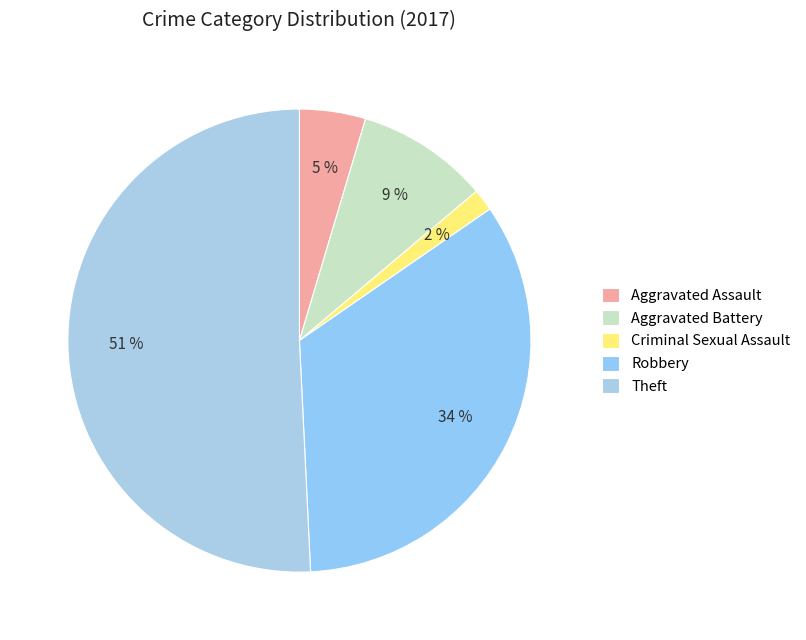

Is it true that Aggravated Assault is 11% of the pie?

False